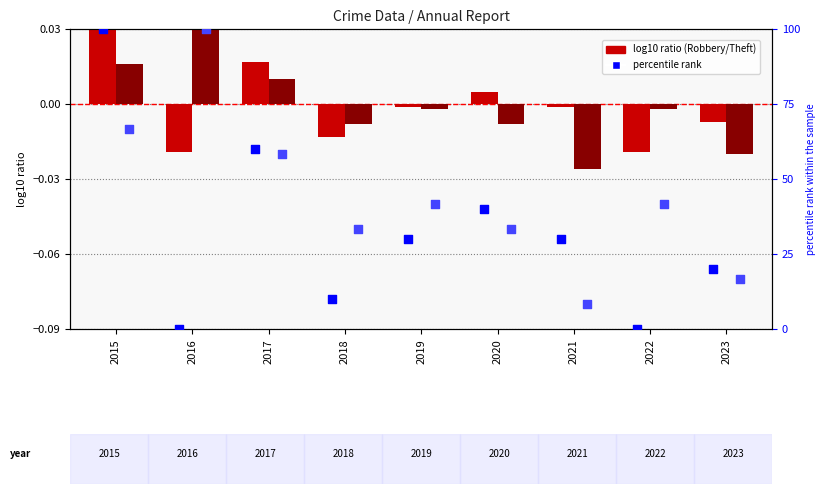

Is the value of Robbery (log10 ratio) at 2021 greater than the value of Theft (log10 ratio) at 2018?

Yes